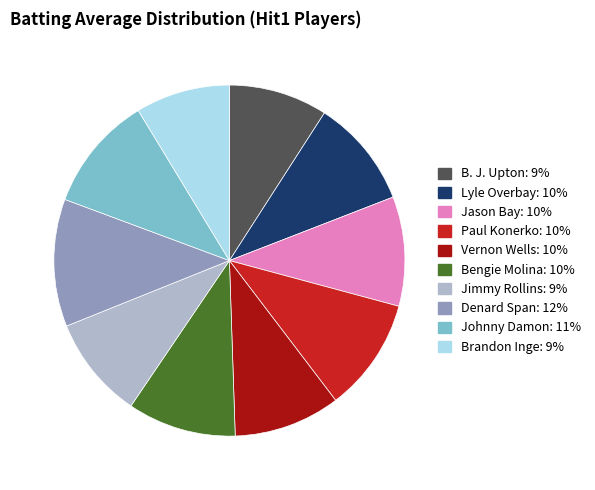

Does B. J. Upton represent more than half of the total?

No